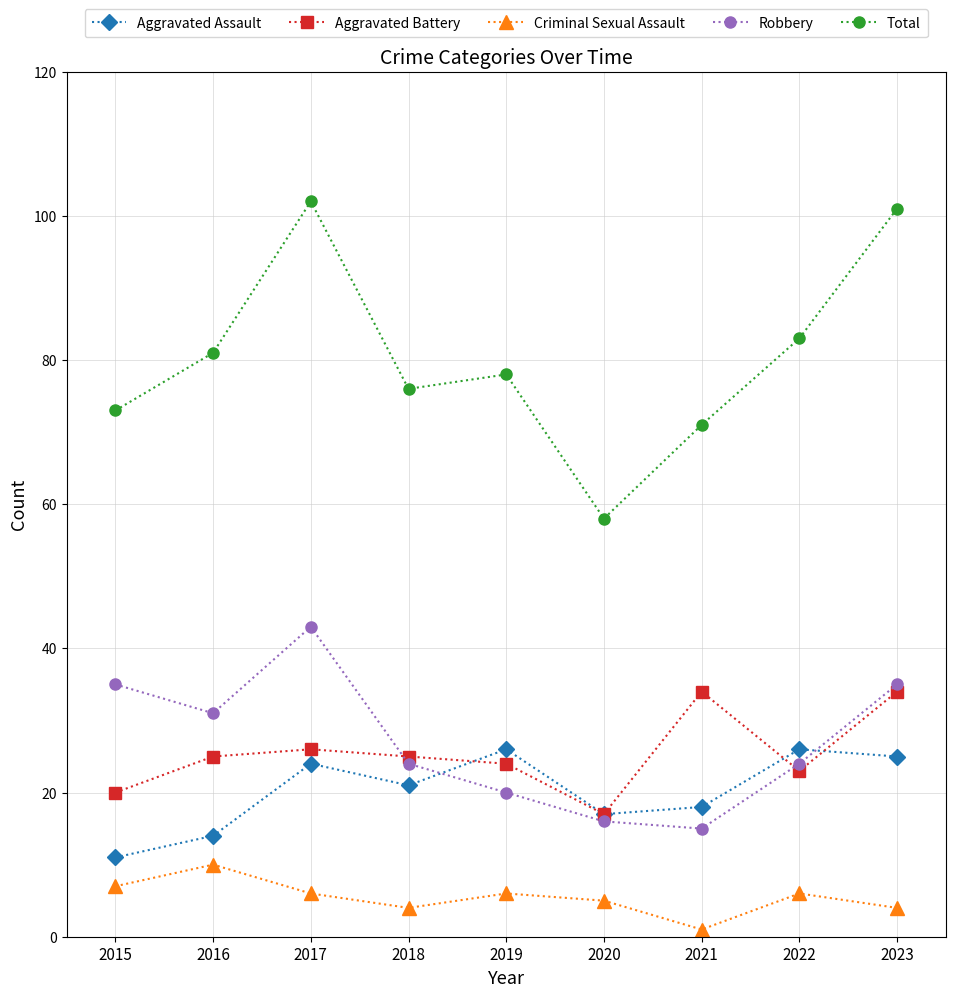

What is the value of the Criminal Sexual Assault point at the 2nd from the left?

10